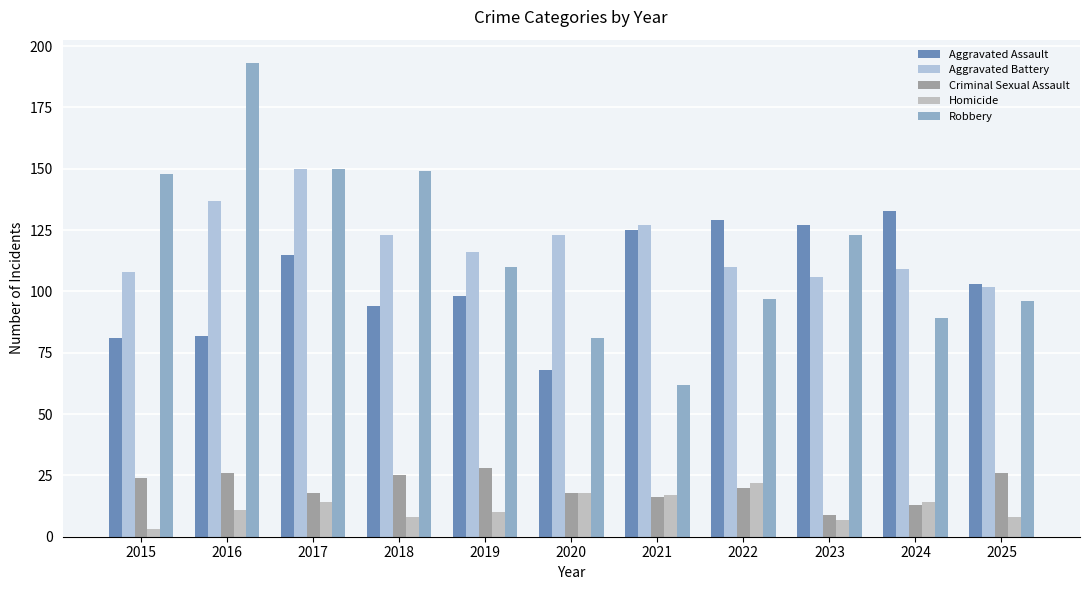

How many groups of bars are there?

11